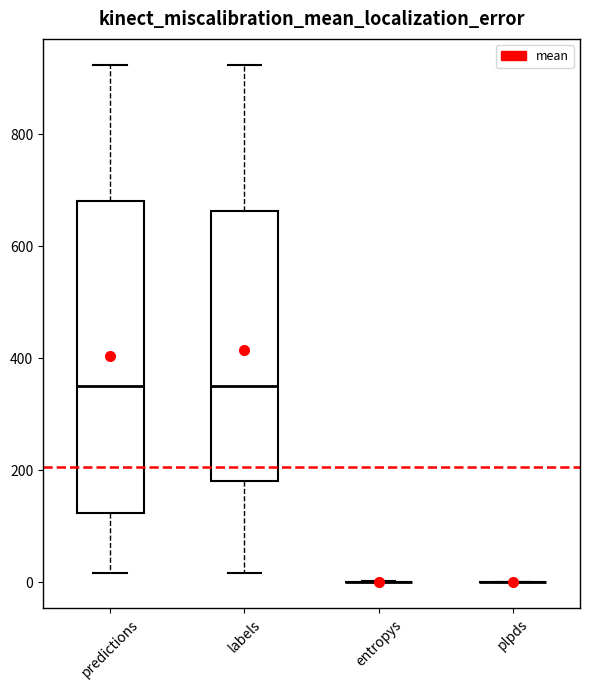

Reading left to right, transcribe this box plot: for each box, give where its median line is, the range the box spans, and where its two whiskers end, as read against the y-axis. The values are not printed on the chart, so give them approximately, as read against the axis.

predictions: median 360, box 120 to 680, whiskers 20 to 920
labels: median 360, box 180 to 660, whiskers 20 to 920
entropys: box collapsed to a line at 0, whiskers 0 to 0
plpds: box collapsed to a line at 0, whiskers 0 to 0